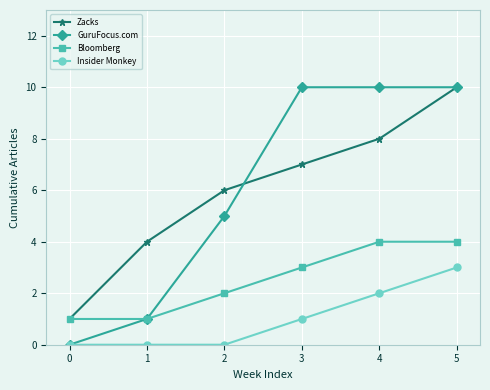

True or false: Bloomberg and Insider Monkey intersect in this chart.

False